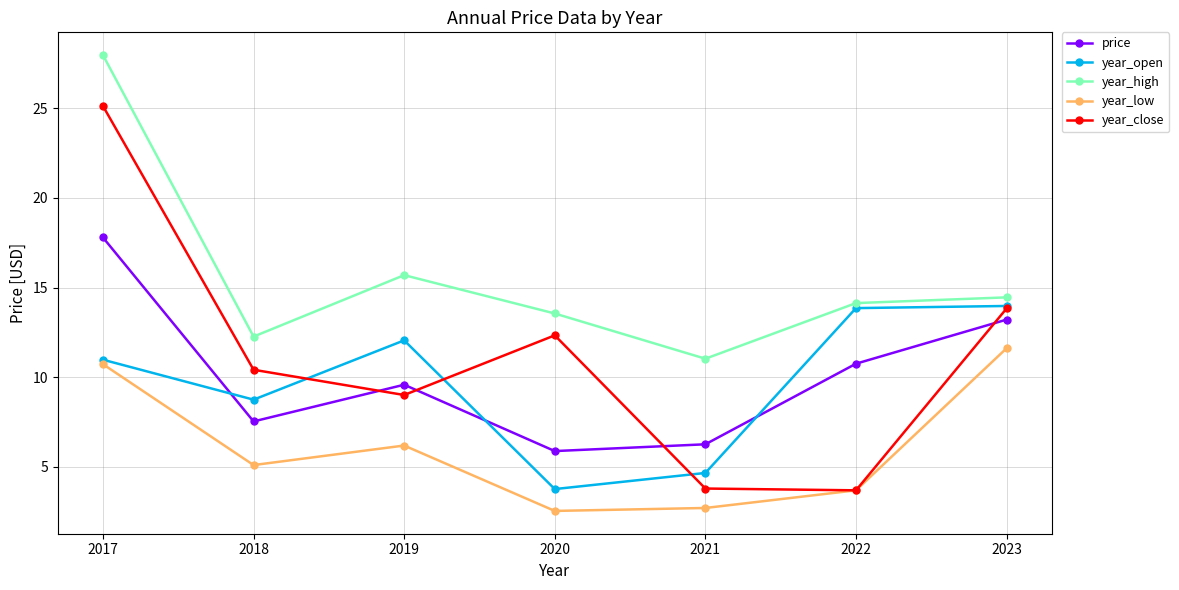

Which category has the lowest value in the year_high series?

2021